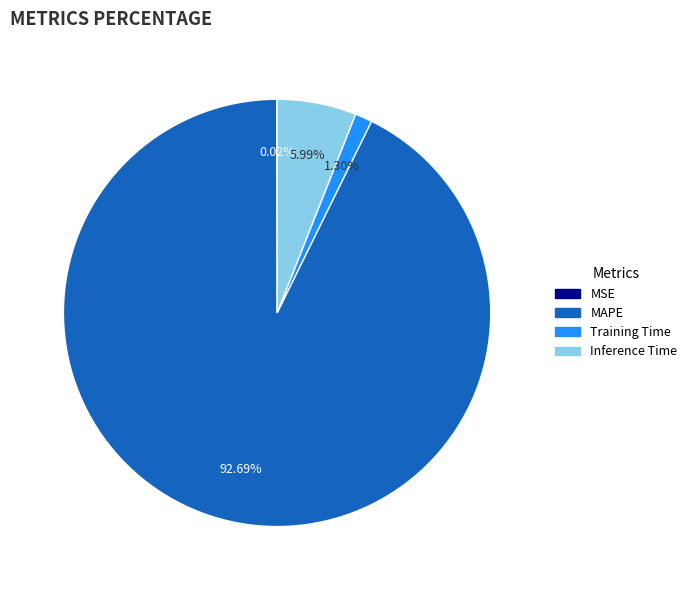

To the nearest percent, what is the average slice percentage?

25%